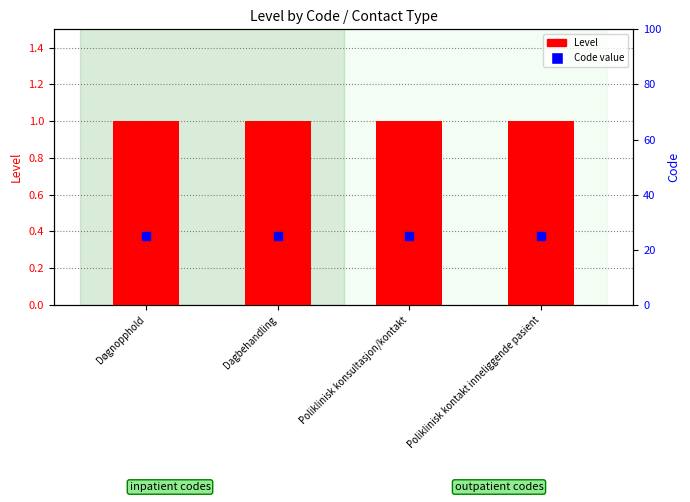

What is the total value across all series at Døgnopphold?

26